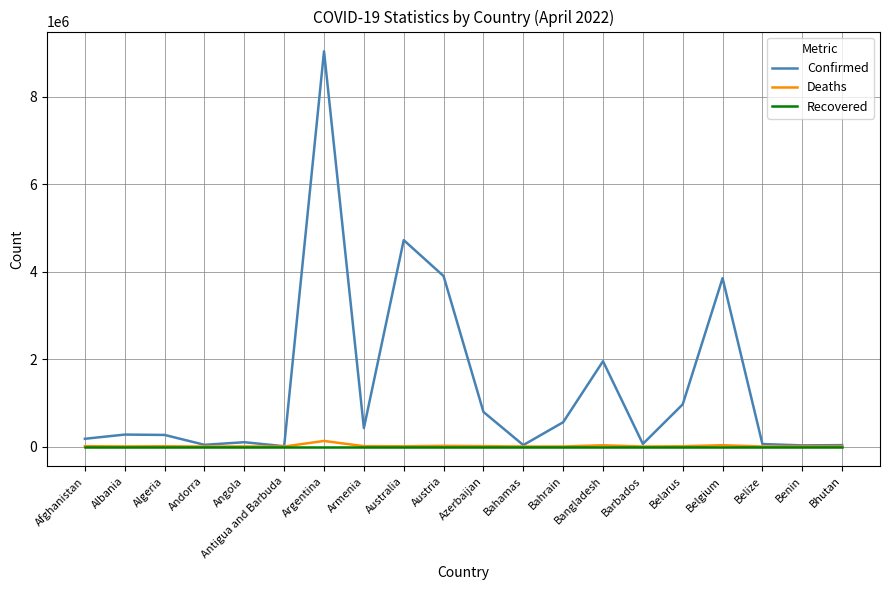

At which label does Deaths first exceed 6392?

Afghanistan